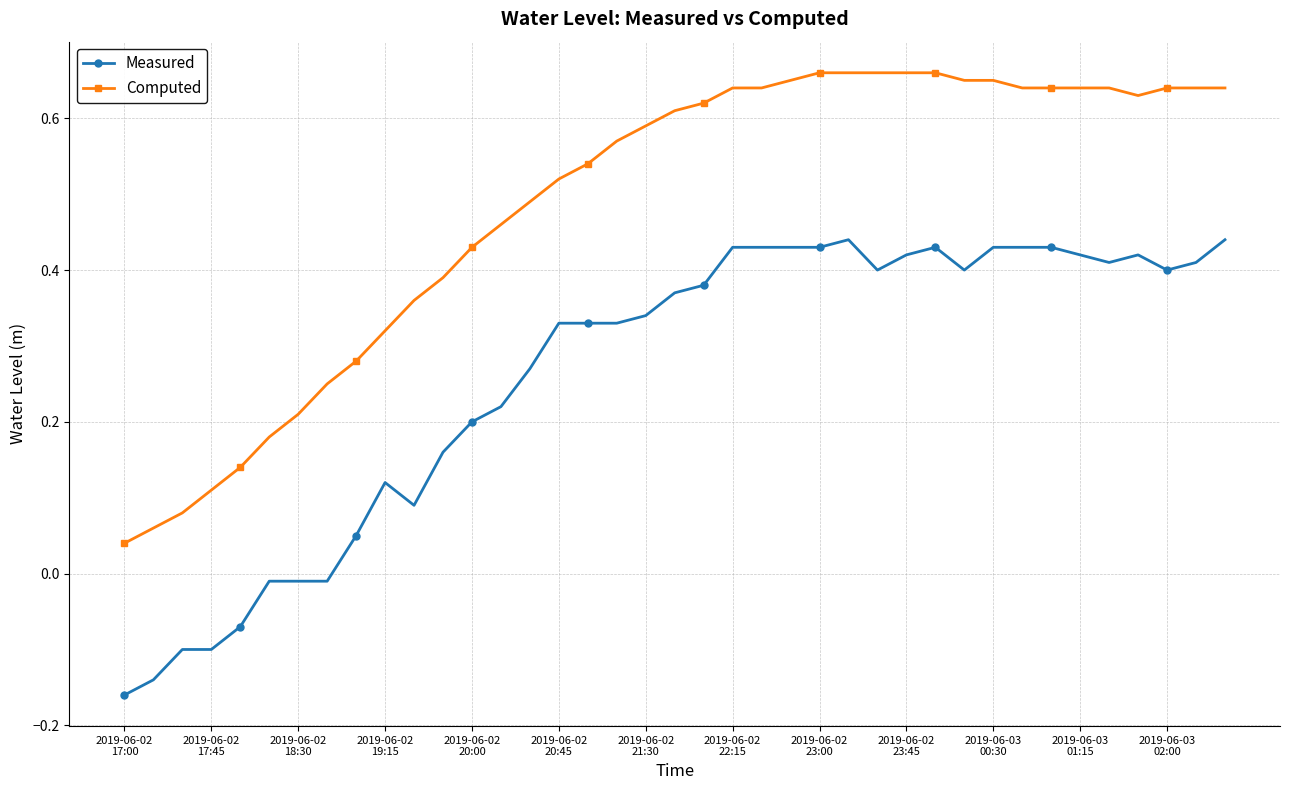

True or false: Computed and Measured cross at least once.

False